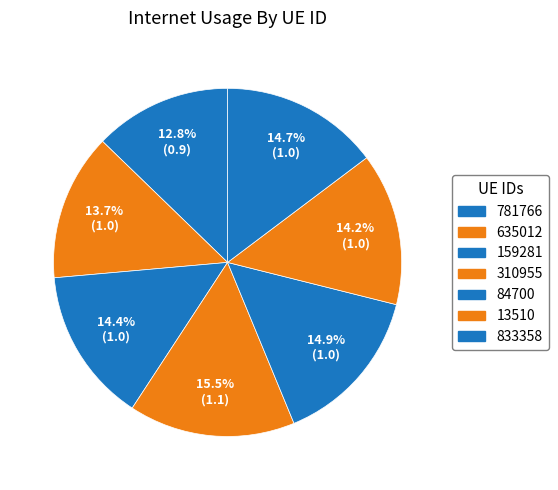

How many segments does this pie chart have?

7